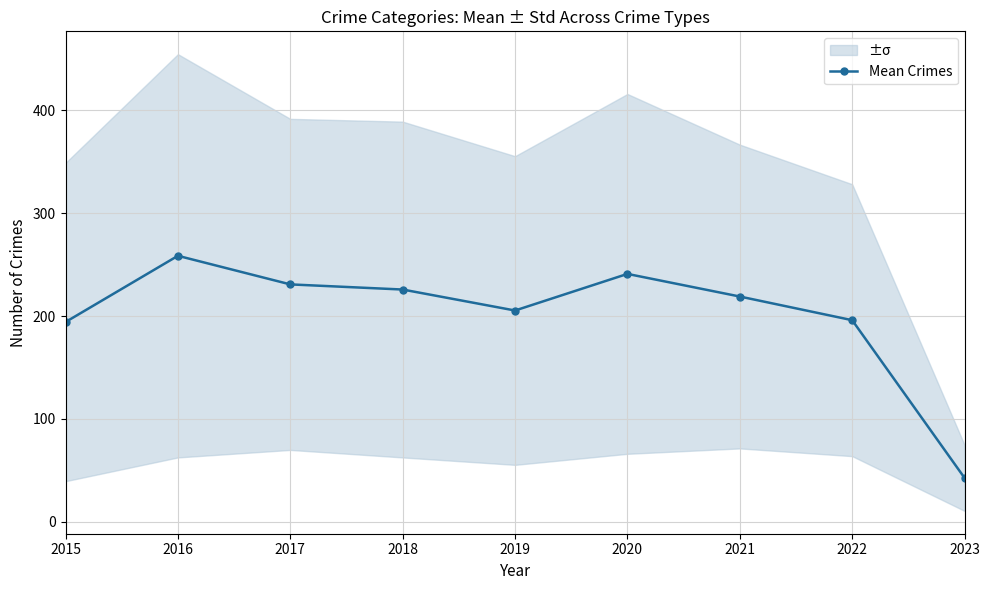

Rank the categories by value from lowest to highest.

2023, 2015, 2022, 2019, 2021, 2018, 2017, 2020, 2016